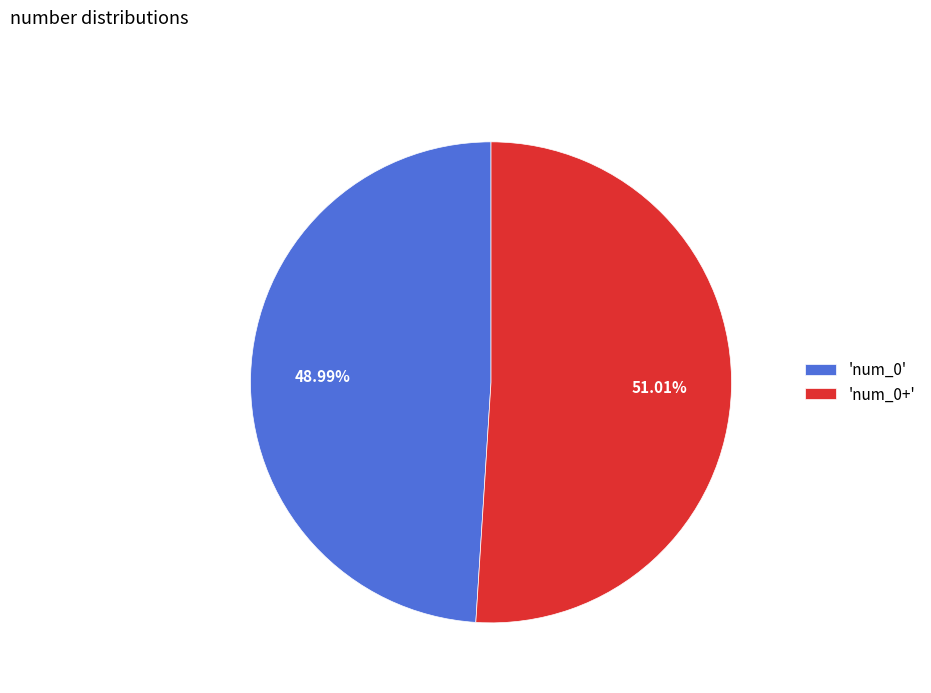

Count the number of slices in the pie.

2